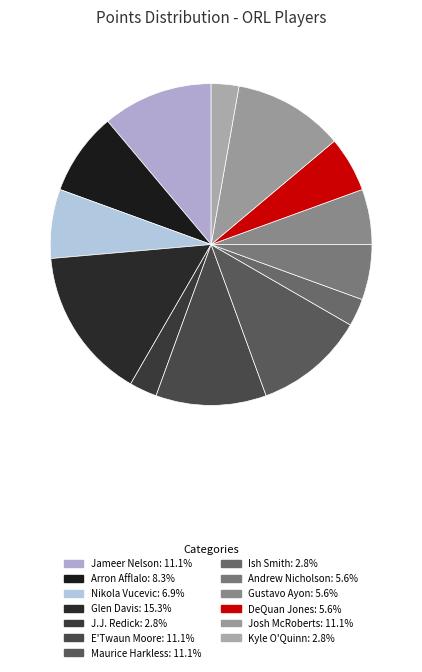

How many segments does this pie chart have?

13